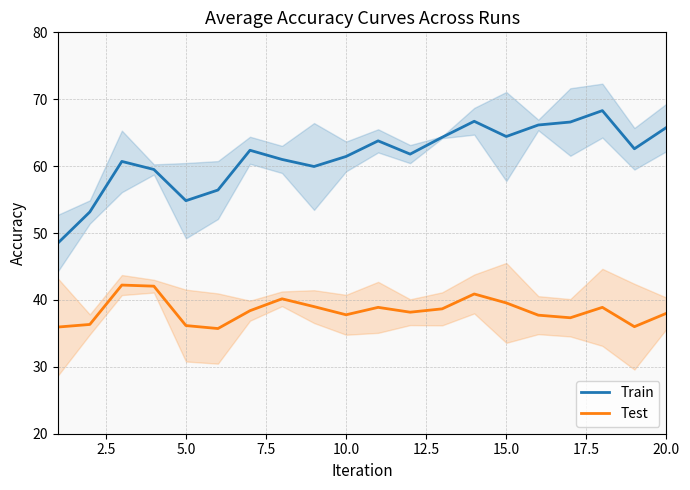

Reading left to right, transcribe all the data shown in this chart.

Train: 48.5	53.1	60.7	59.5	54.8	56.4	62.4	61.0	59.9	61.4	63.8	61.8	64.3	66.7	64.4	66.1	66.6	68.3	62.6	65.8
Test: 35.9	36.3	42.2	42.1	36.2	35.7	38.4	40.2	39.0	37.8	38.9	38.2	38.7	40.9	39.6	37.7	37.3	38.9	36.0	38.0